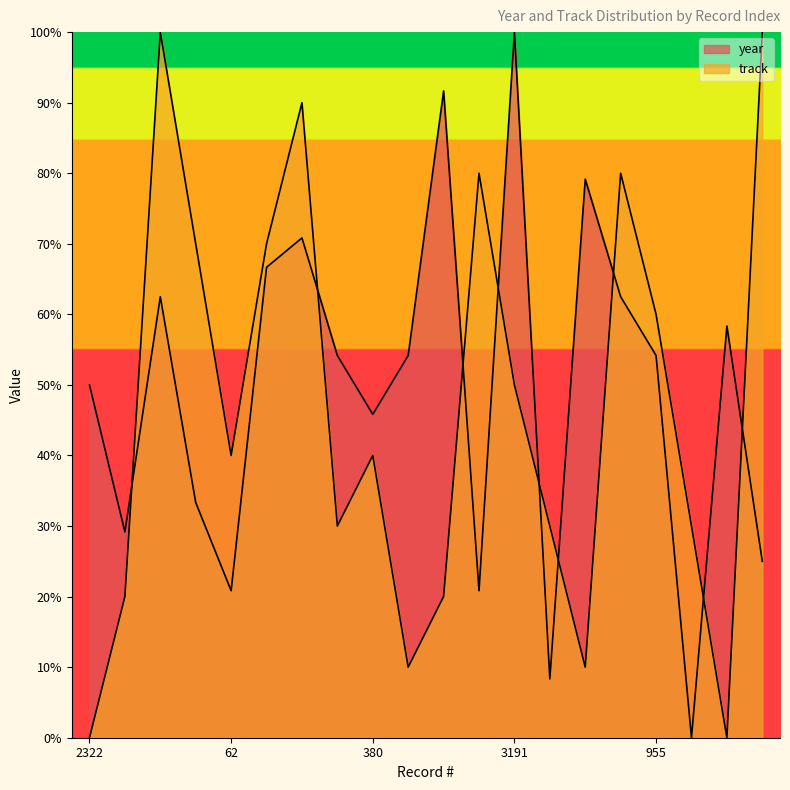

What is the difference between the year values at 838 and 656?

79.2